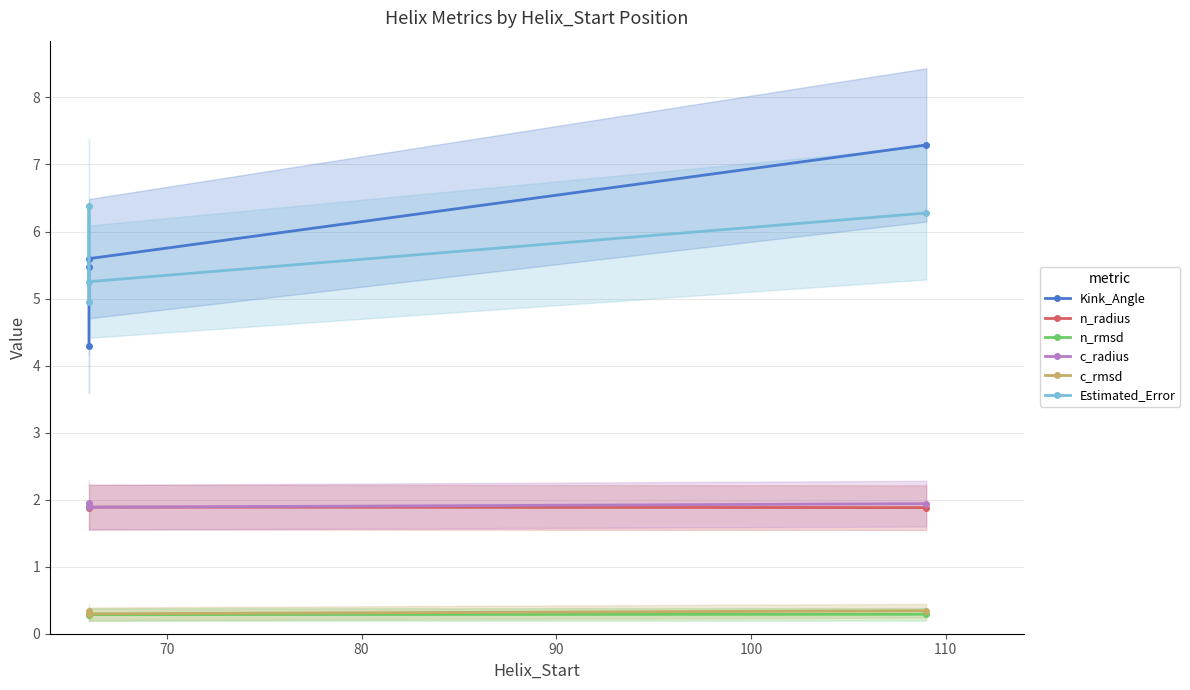

True or false: Kink_Angle and c_rmsd intersect in this chart.

False